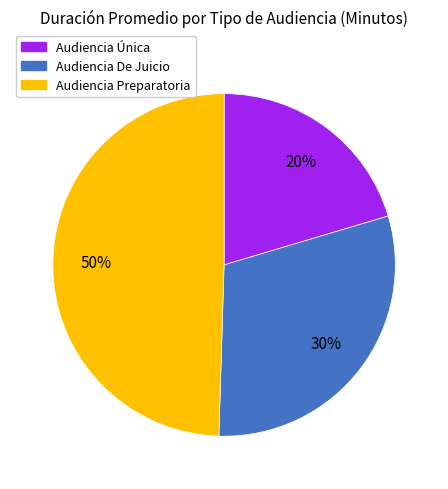

Is the sum of Audiencia De Juicio and Audiencia Preparatoria greater than half?

Yes